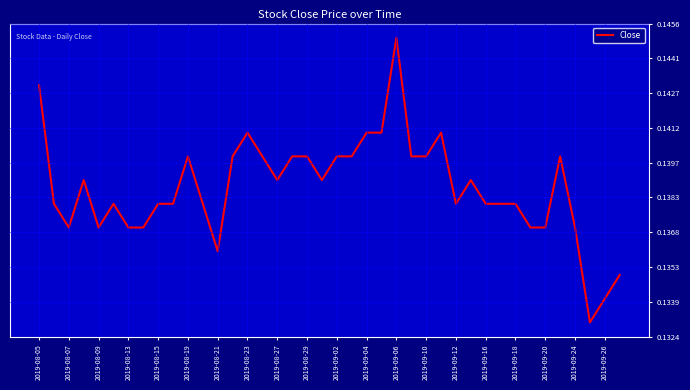

True or false: the data has more than 2 interior local peaks.

True